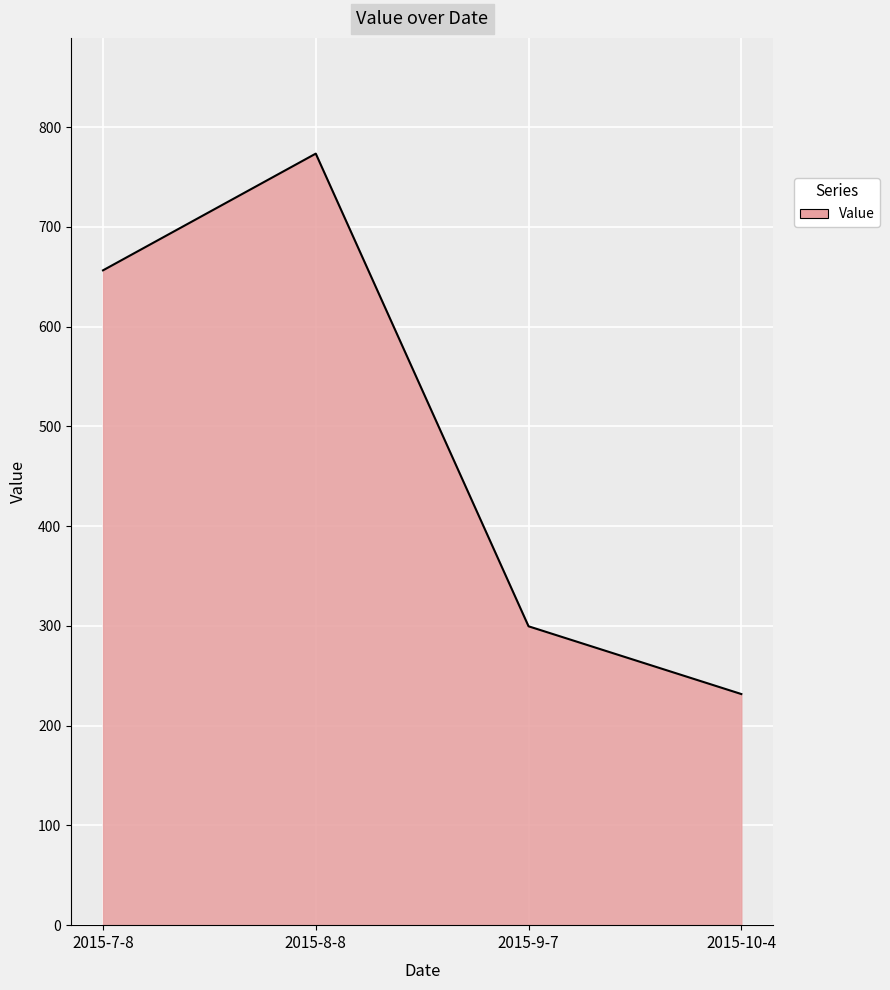

Rank the categories by value from highest to lowest.

2015-8-8, 2015-7-8, 2015-9-7, 2015-10-4